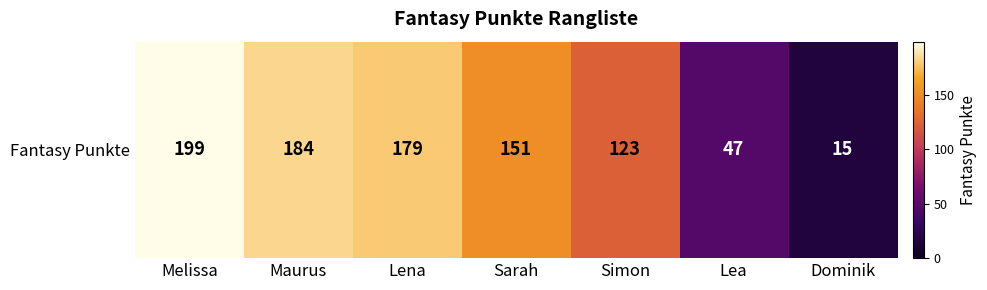

Reading left to right, extract all data points from this chart.

199	184	179	151	123	47	15